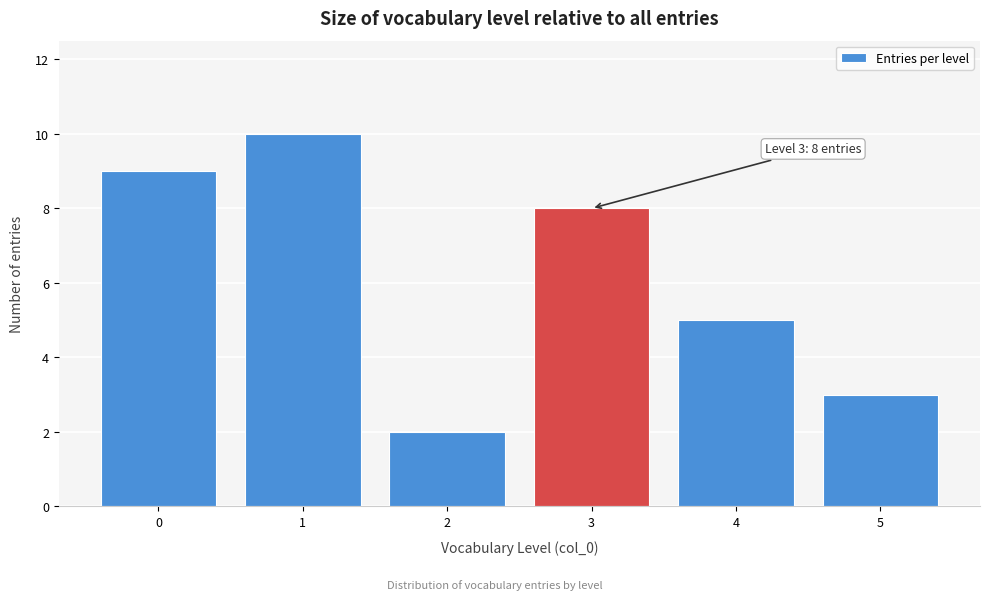

Over which range of the x-axis is the bar tallest?

0.5 to 1.5